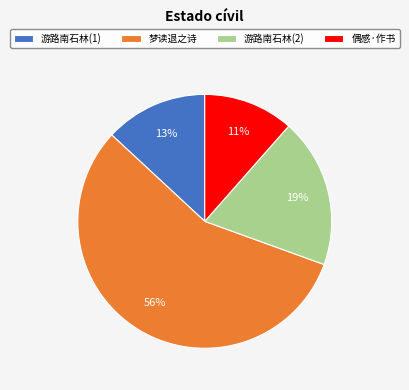

Do 游路南石林(2) and 偶感·作书 together represent more than half of the pie?

No